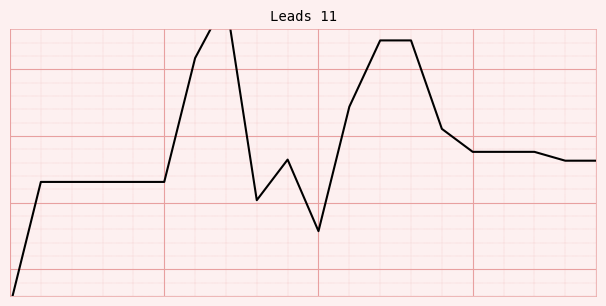

Between 17 and 10, which is larger?

17